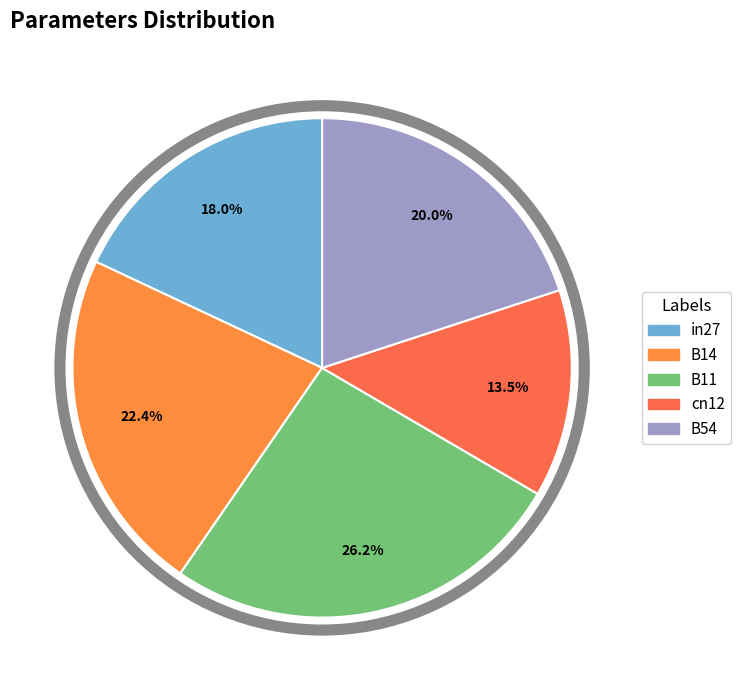

Does in27 represent more than half of the total?

No